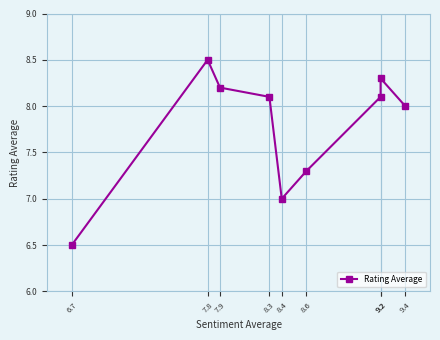

At which category does the chart reach its peak across all series?

7.8